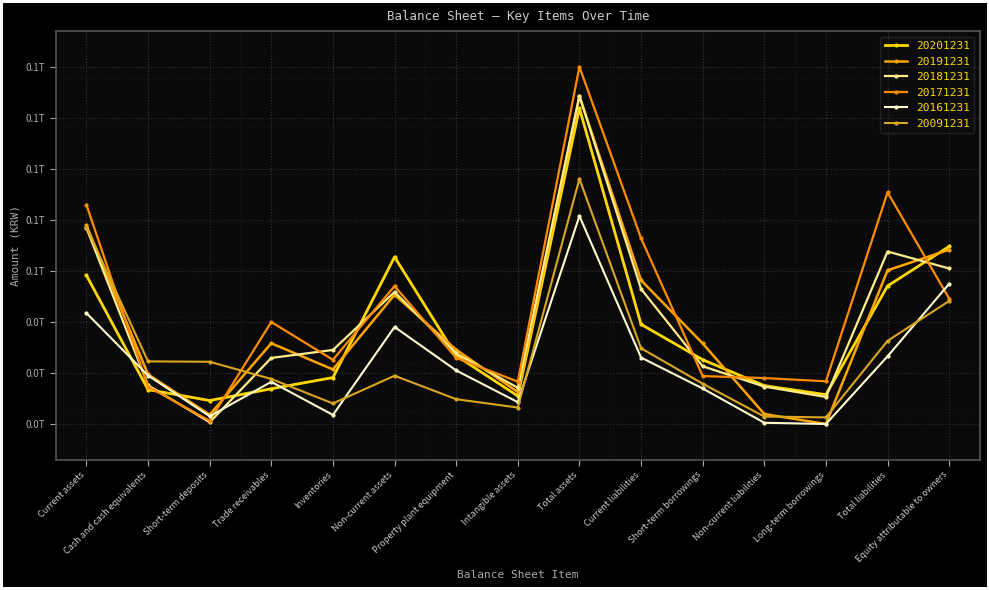

What is the maximum value for 20171231?

139977164962